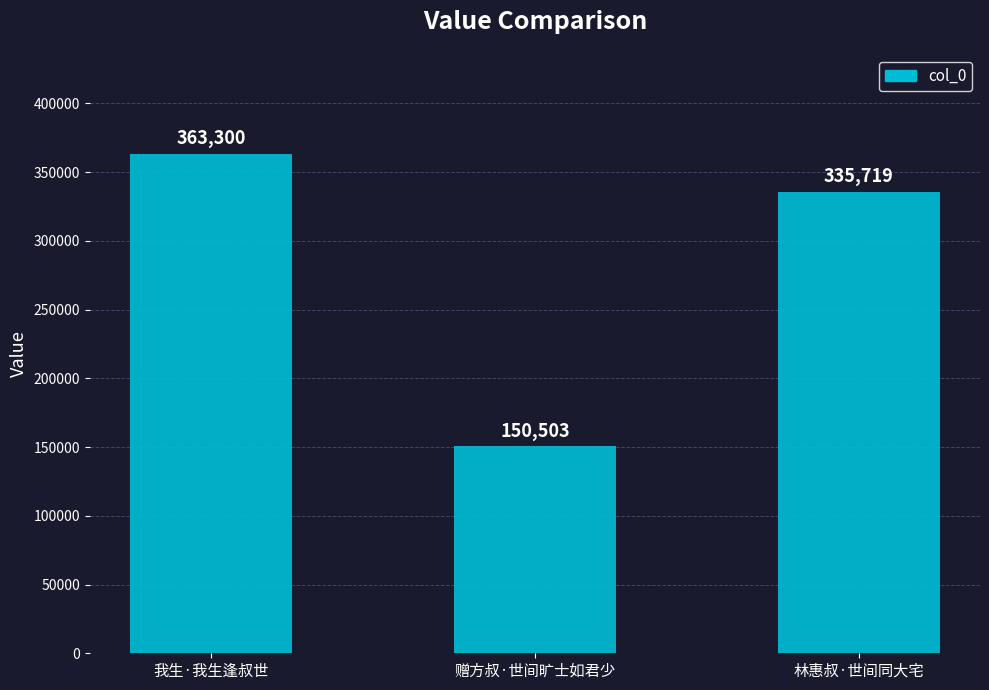

Is it true that the value at 赠方叔·世间旷士如君少 is 47425?

False